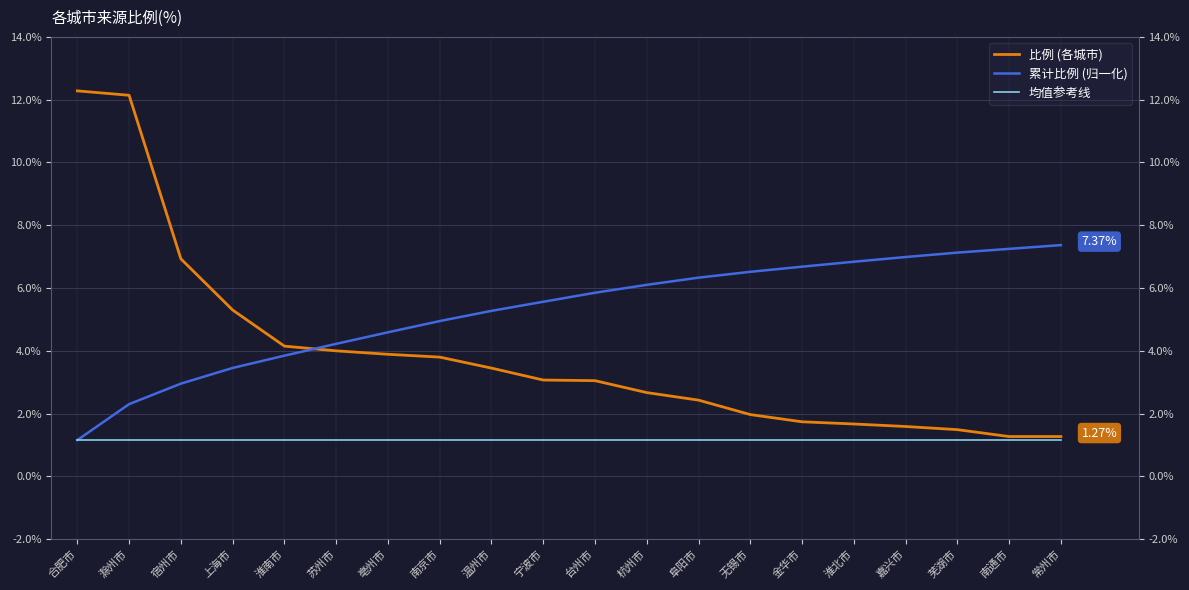

Which series changed the most between 滁州市 and 常州市?

比例 (各城市)